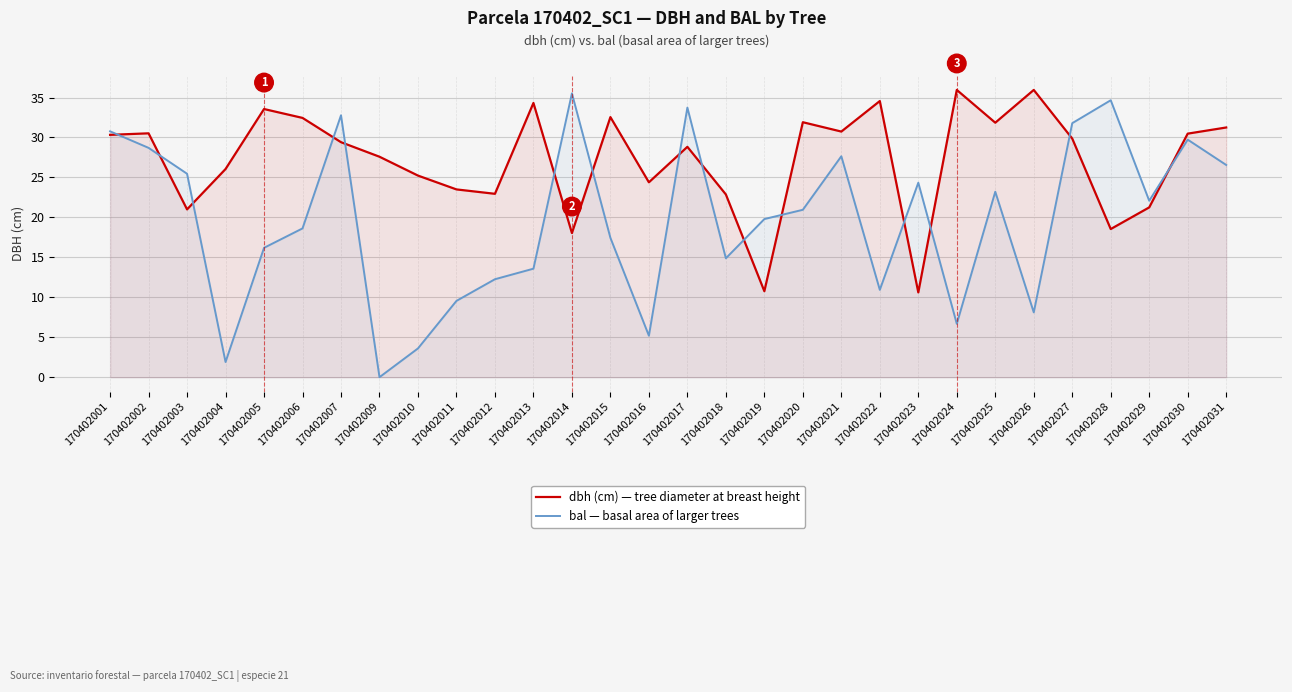

Where is dbh (cm) — tree diameter at breast height nearest to the value 23?

170402012